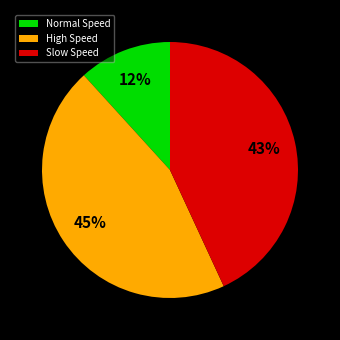

Is there any slice that represents more than half of the pie?

No